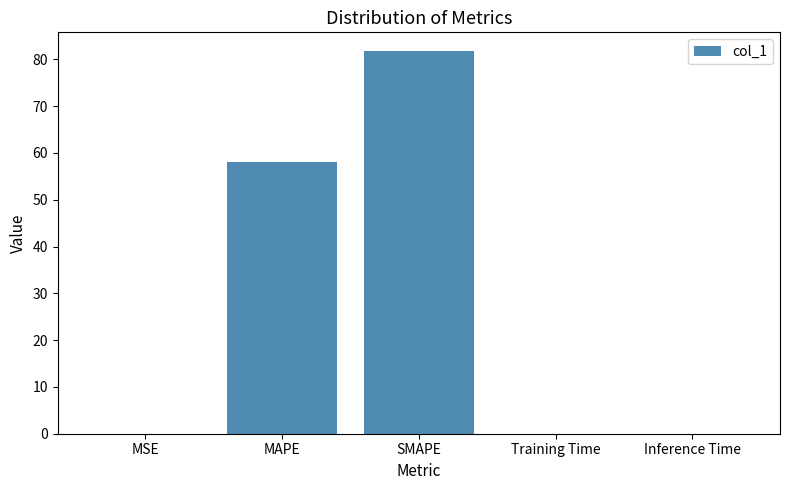

What is the greatest value displayed?

81.7